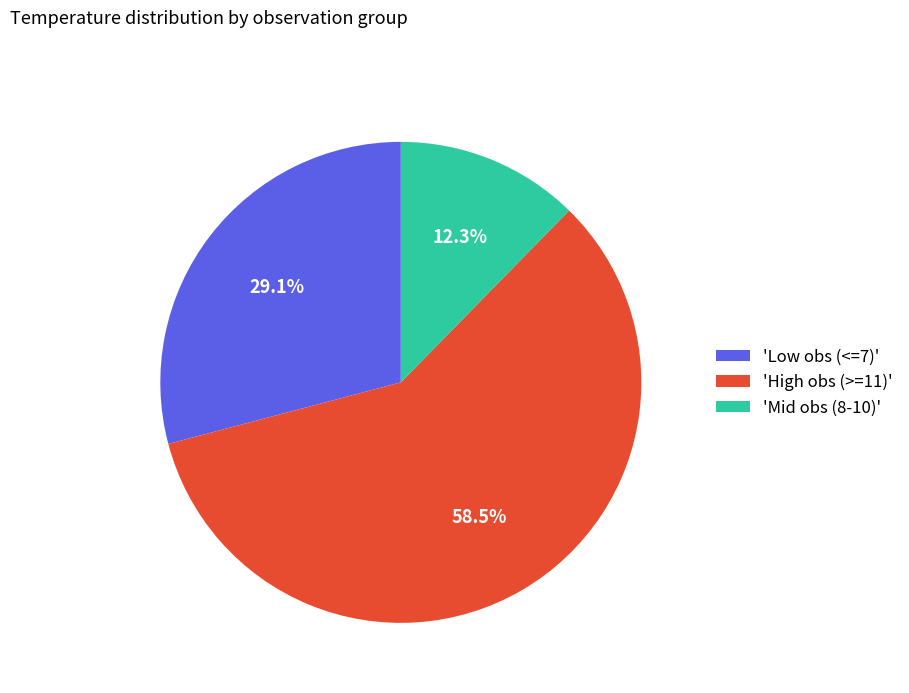

Does any single category account for the majority?

Yes